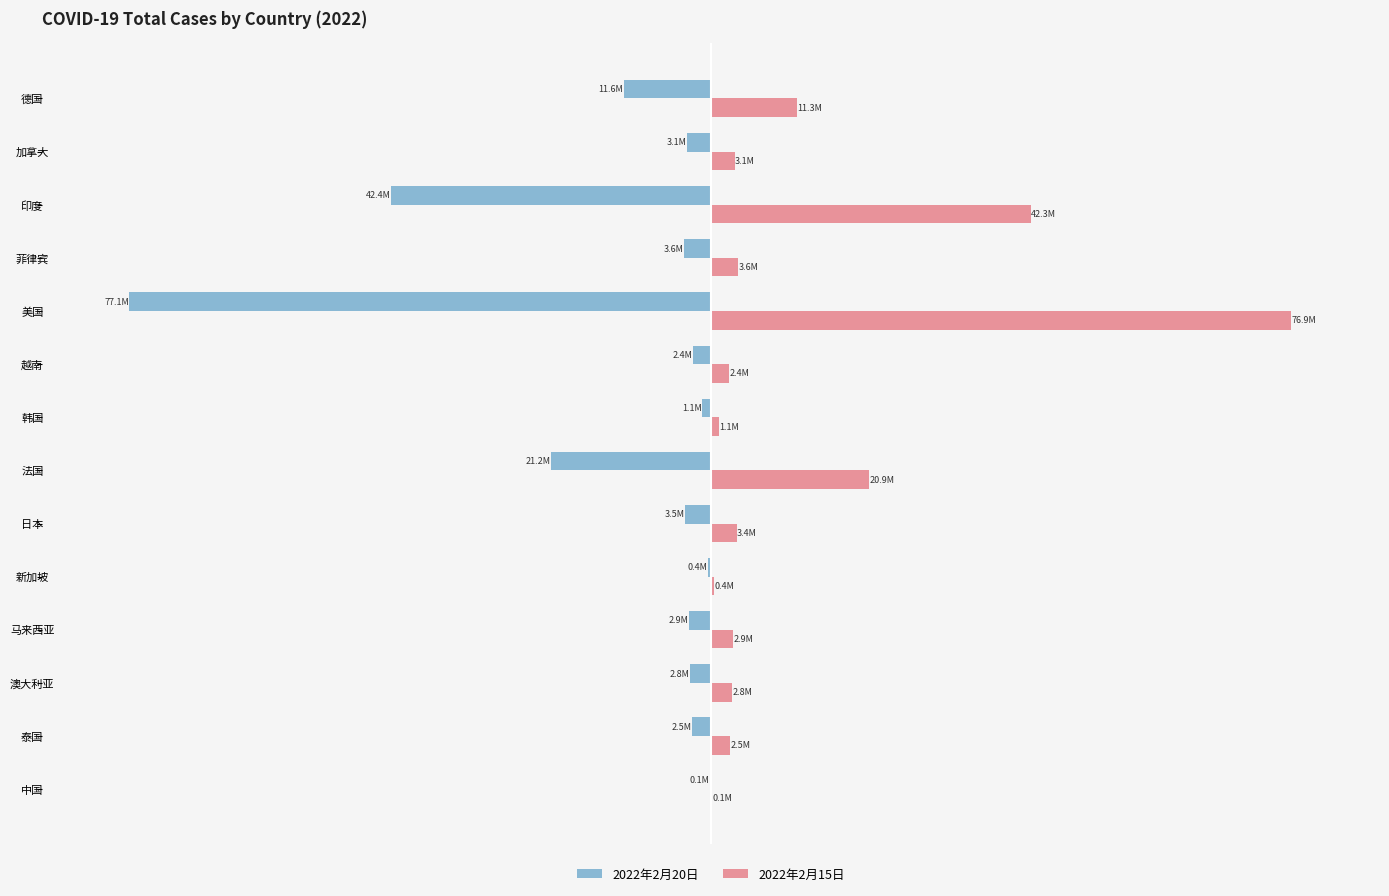

List the series in order of their overall mean, lowest first.

2022年2月20日, 2022年2月15日